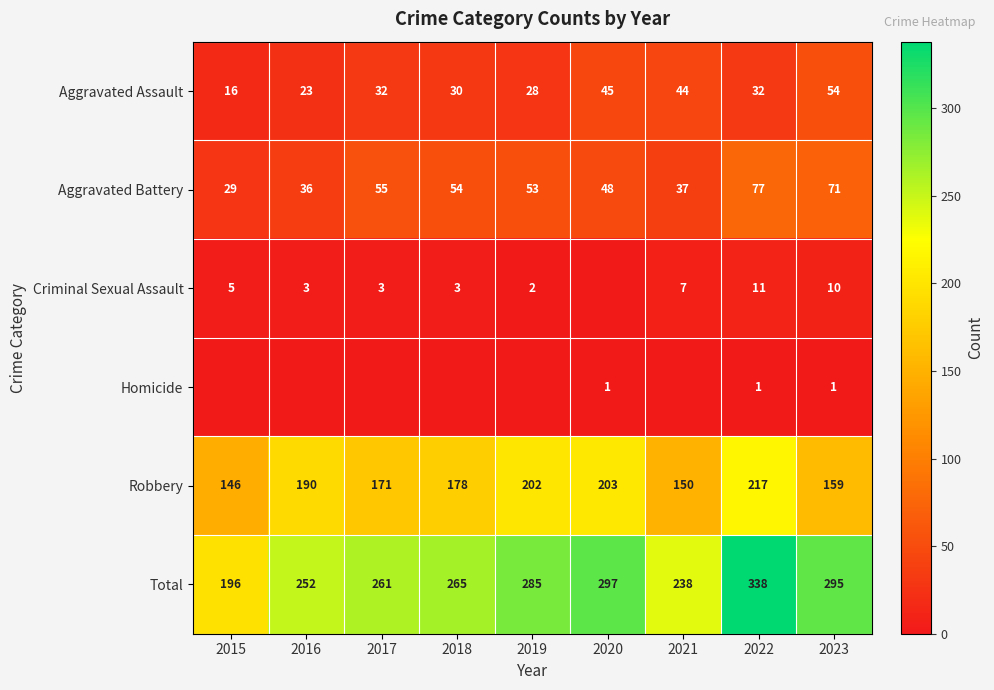

What is the maximum value for Aggravated Battery?

77